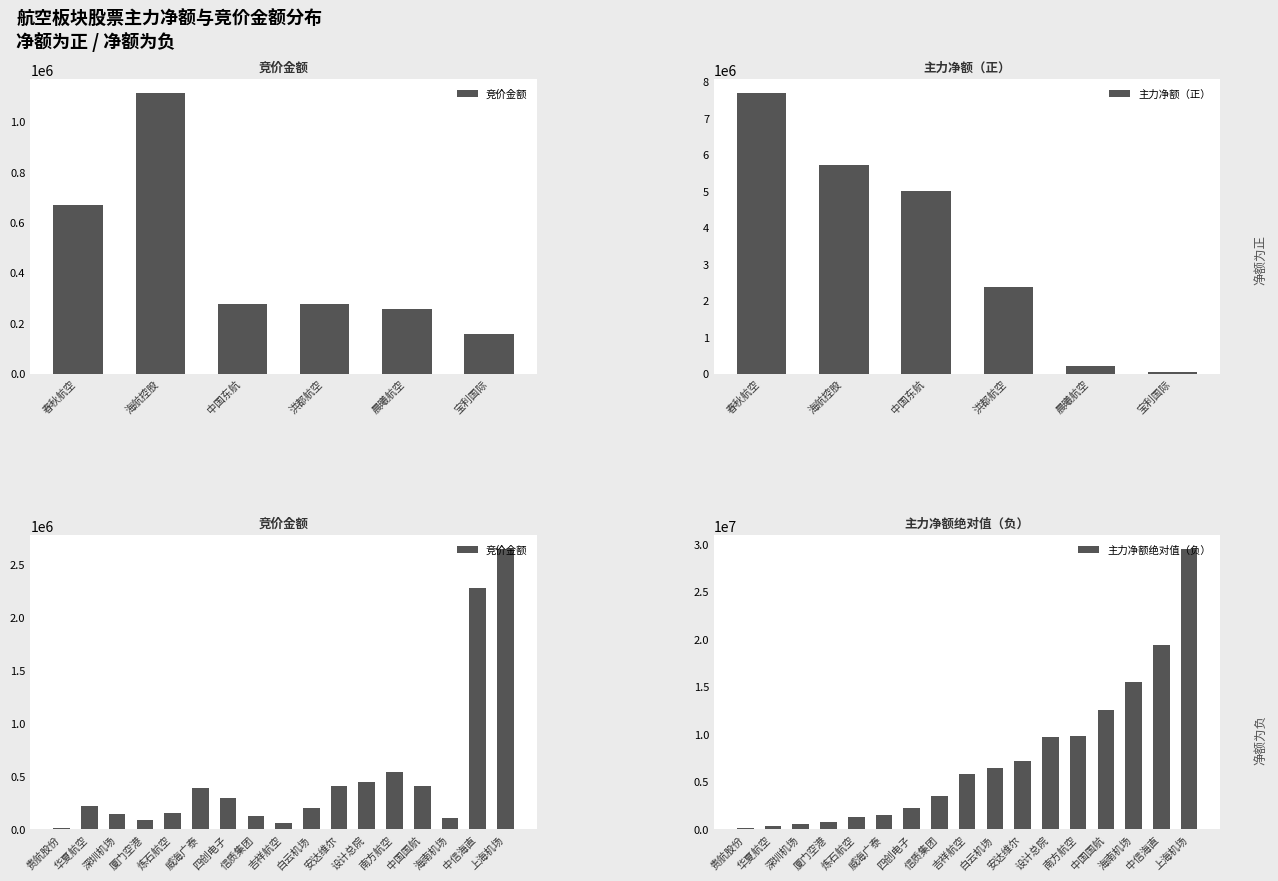

What value does the 竞价金额 series have at 贵航股份?

14340